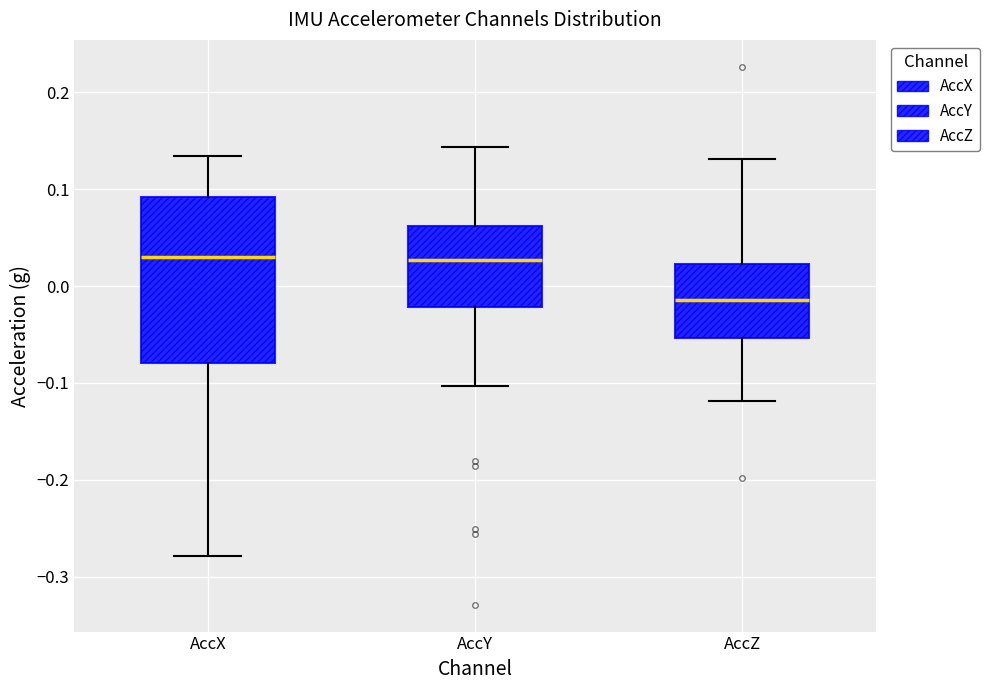

Which box's median line is the lowest?

AccZ